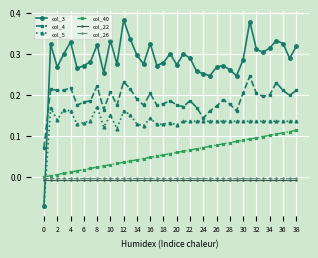

True or false: col_22 and col_4 cross at least once.

False